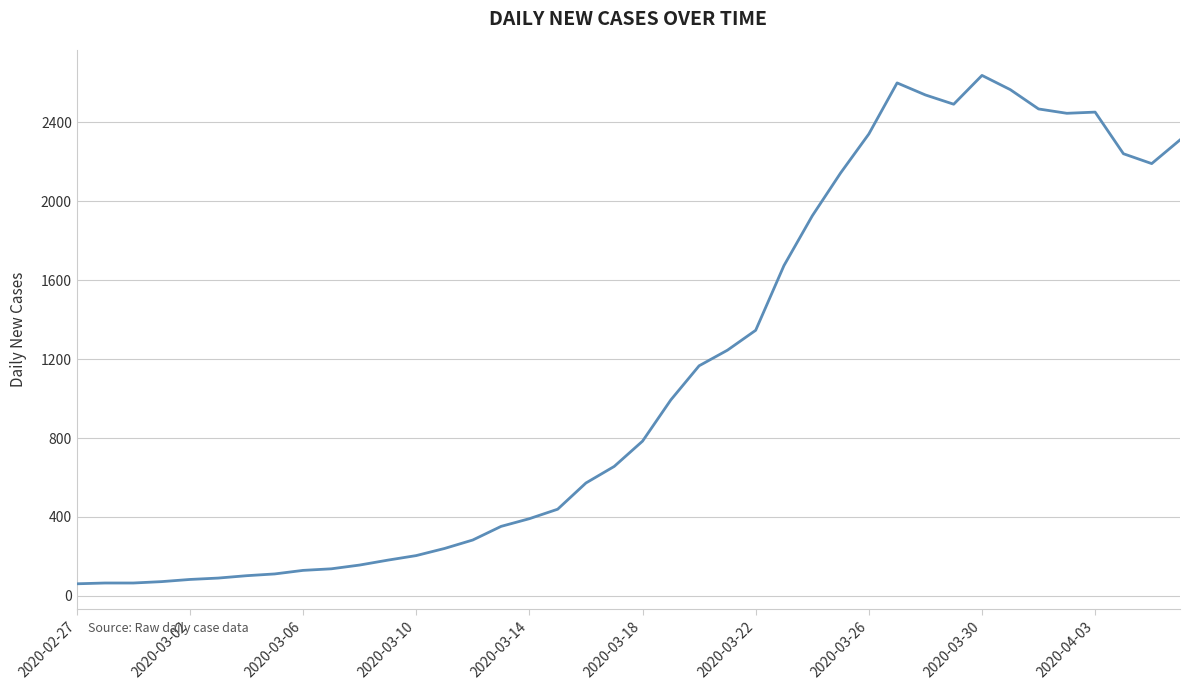

What is the maximum value shown in the chart?

2638